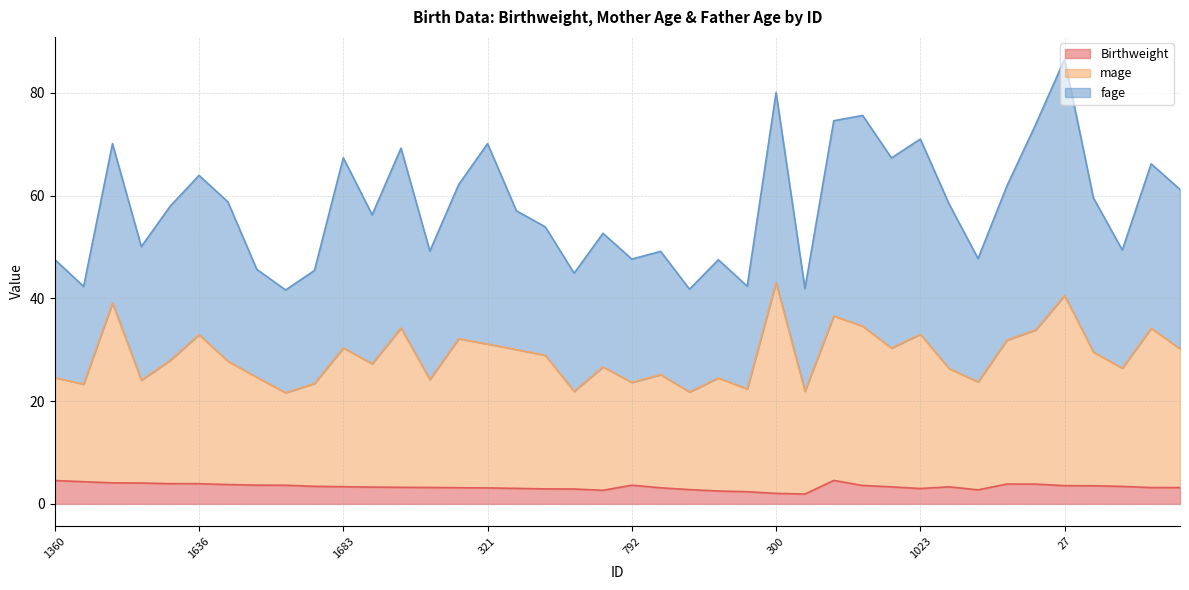

What is the spread (max minus min) of values at 431?

20.0